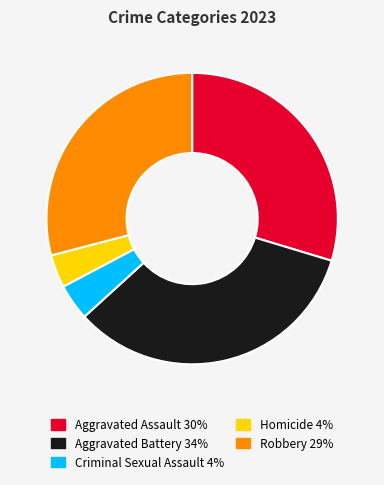

Do Criminal Sexual Assault and Robbery together represent more than half of the pie?

No